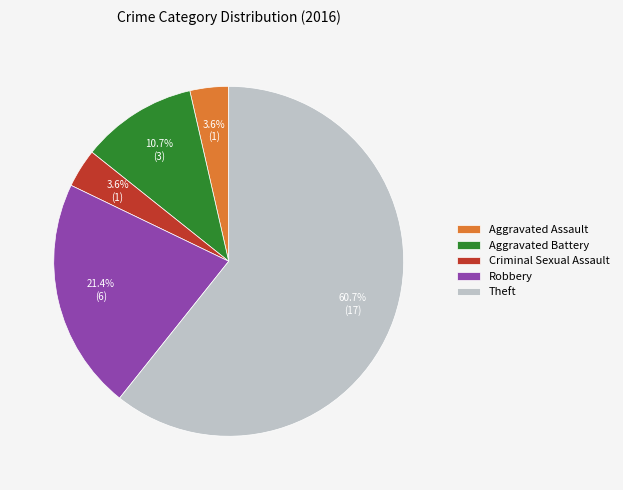

How much of the chart is everything except Aggravated Assault?

96.4%